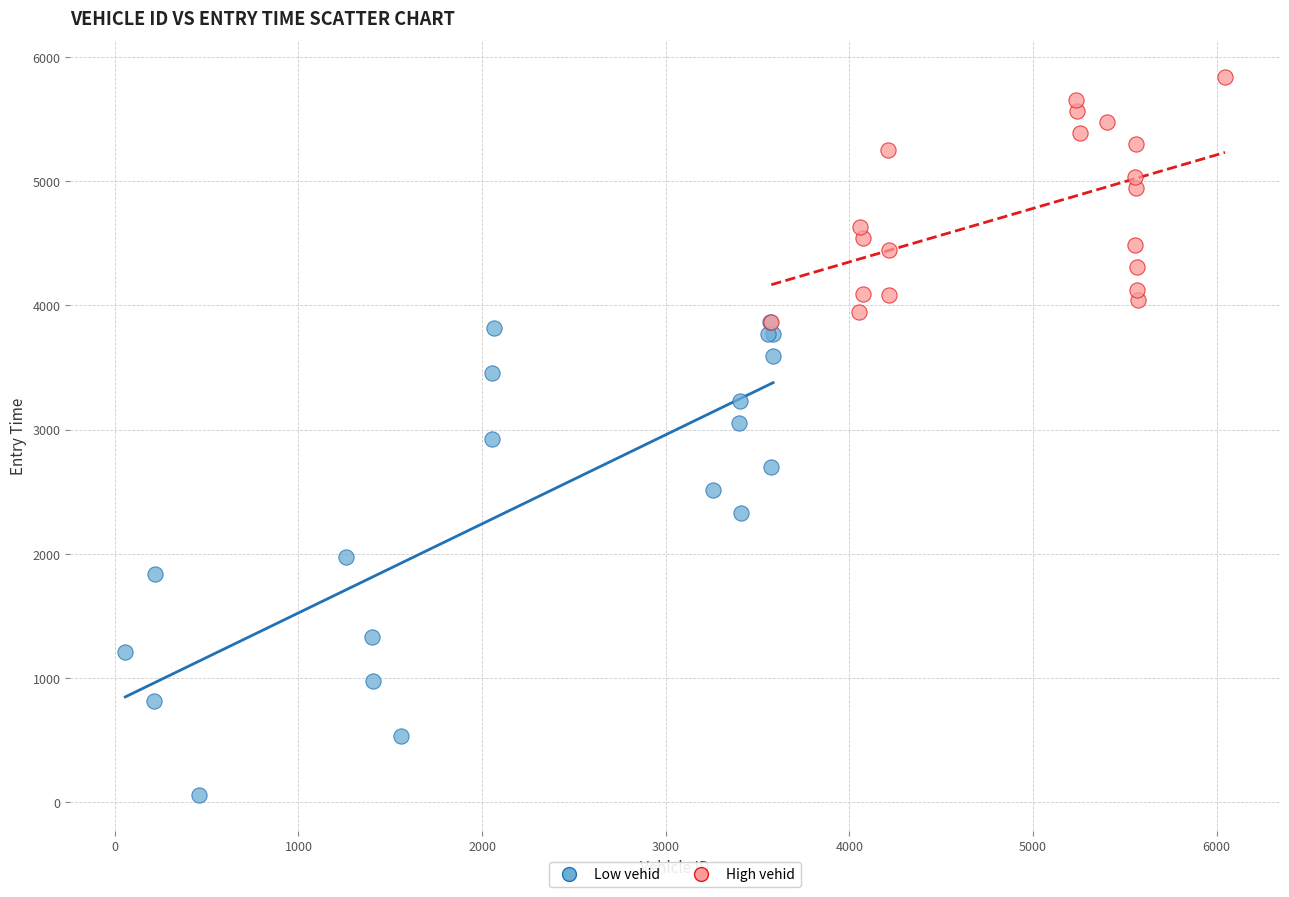

Which series contains the highest Y value?

High vehid